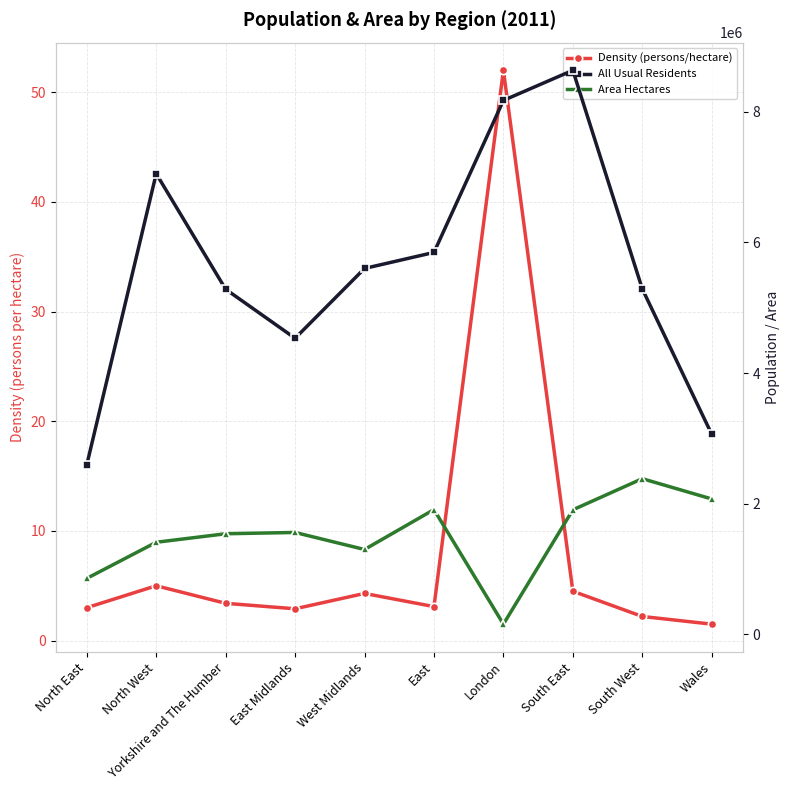

Where is the first local minimum for Area Hectares?

West Midlands